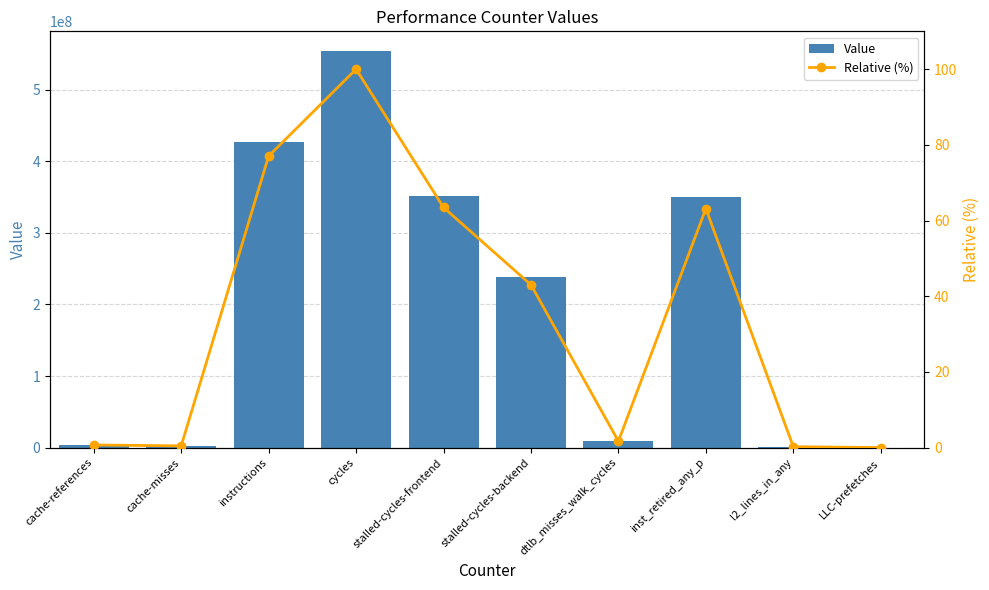

Which category has the highest value in the Value series?

cycles